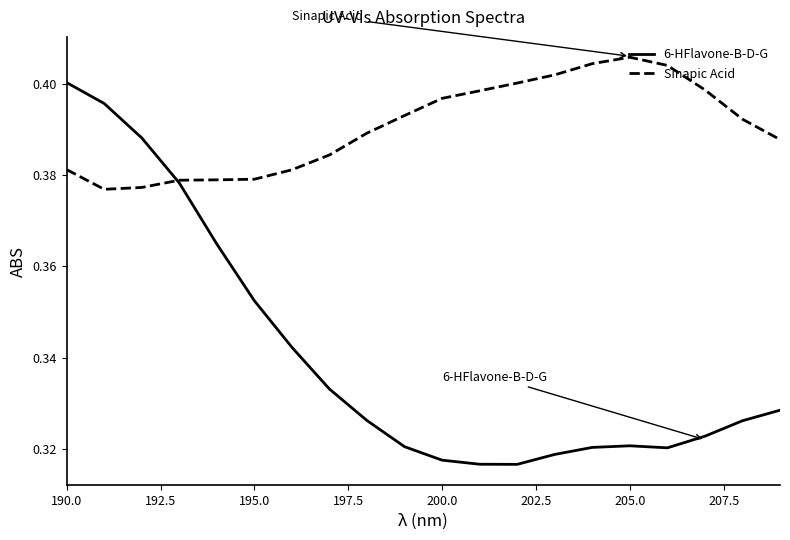

What is the difference between the maximum and minimum values in the 6-HFlavone-B-D-G series?

0.1